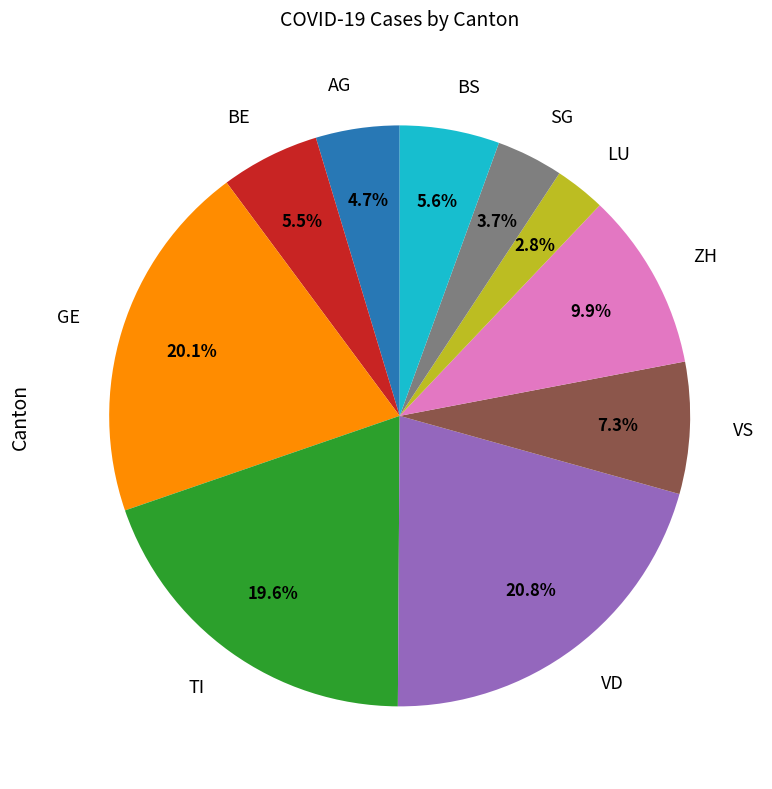

To the nearest percent, what is the difference between the VS and SG slice percentages?

4%